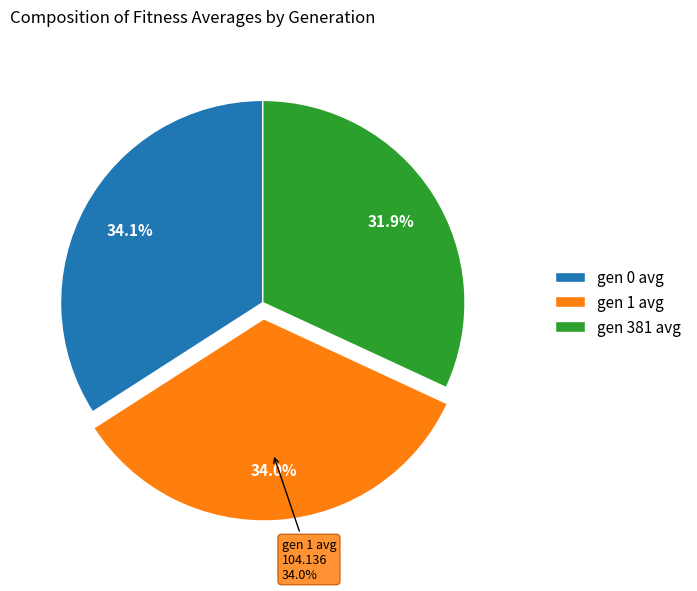

Rank the categories by value from highest to lowest.

gen 0 avg, gen 1 avg, gen 381 avg